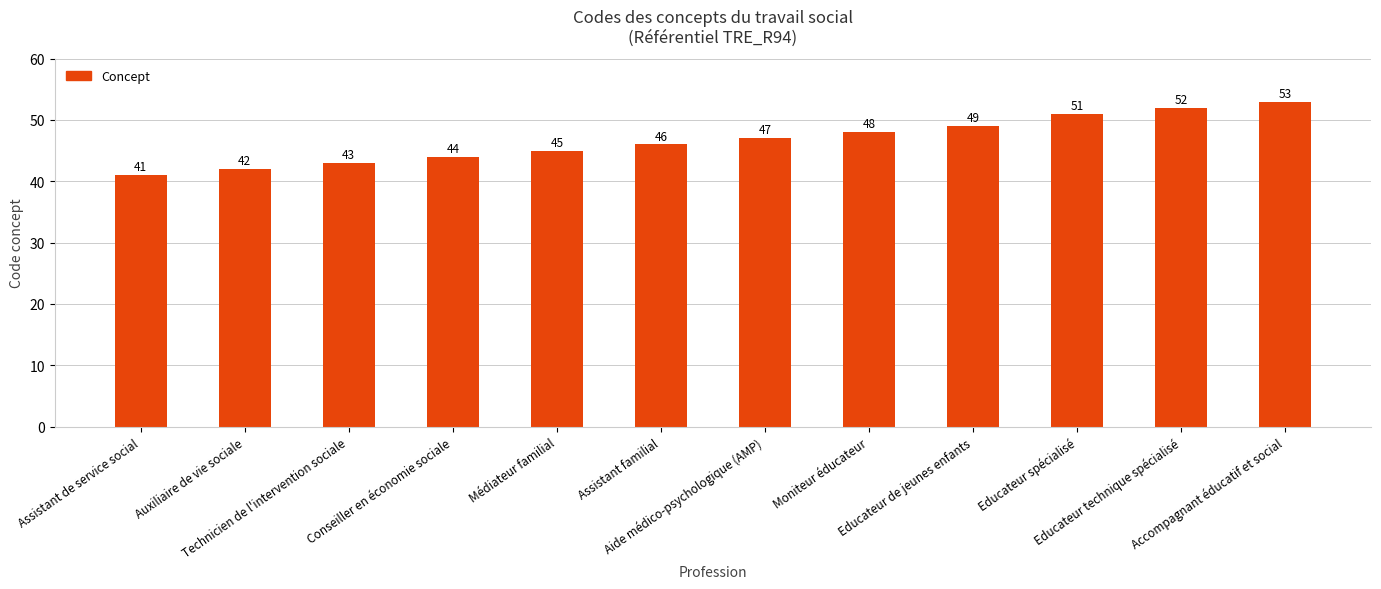

Which label corresponds to the largest value in the chart?

Accompagnant éducatif et social